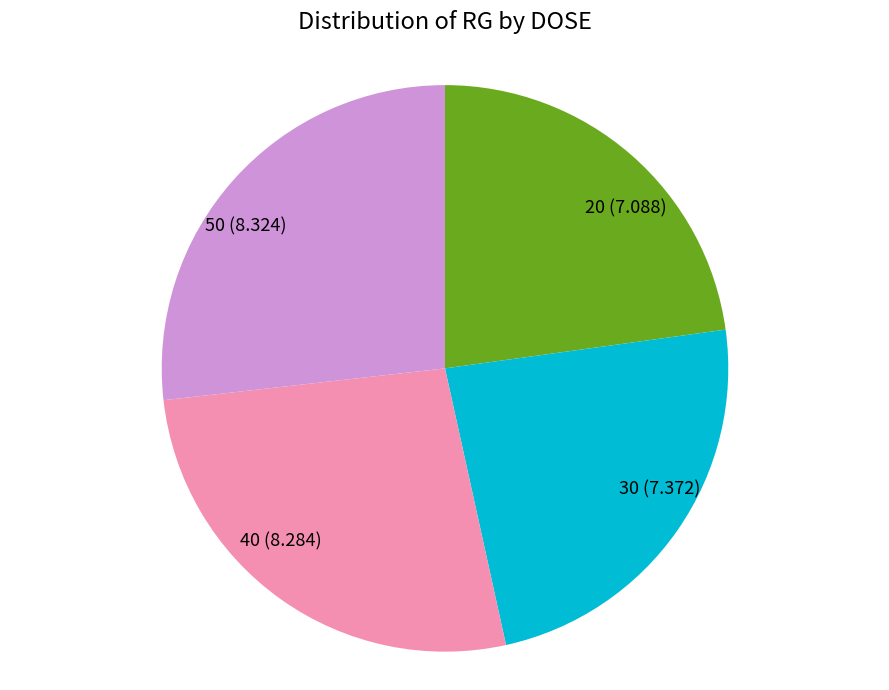

Which has a higher value, 40 (8.284) or 30 (7.372)?

40 (8.284)